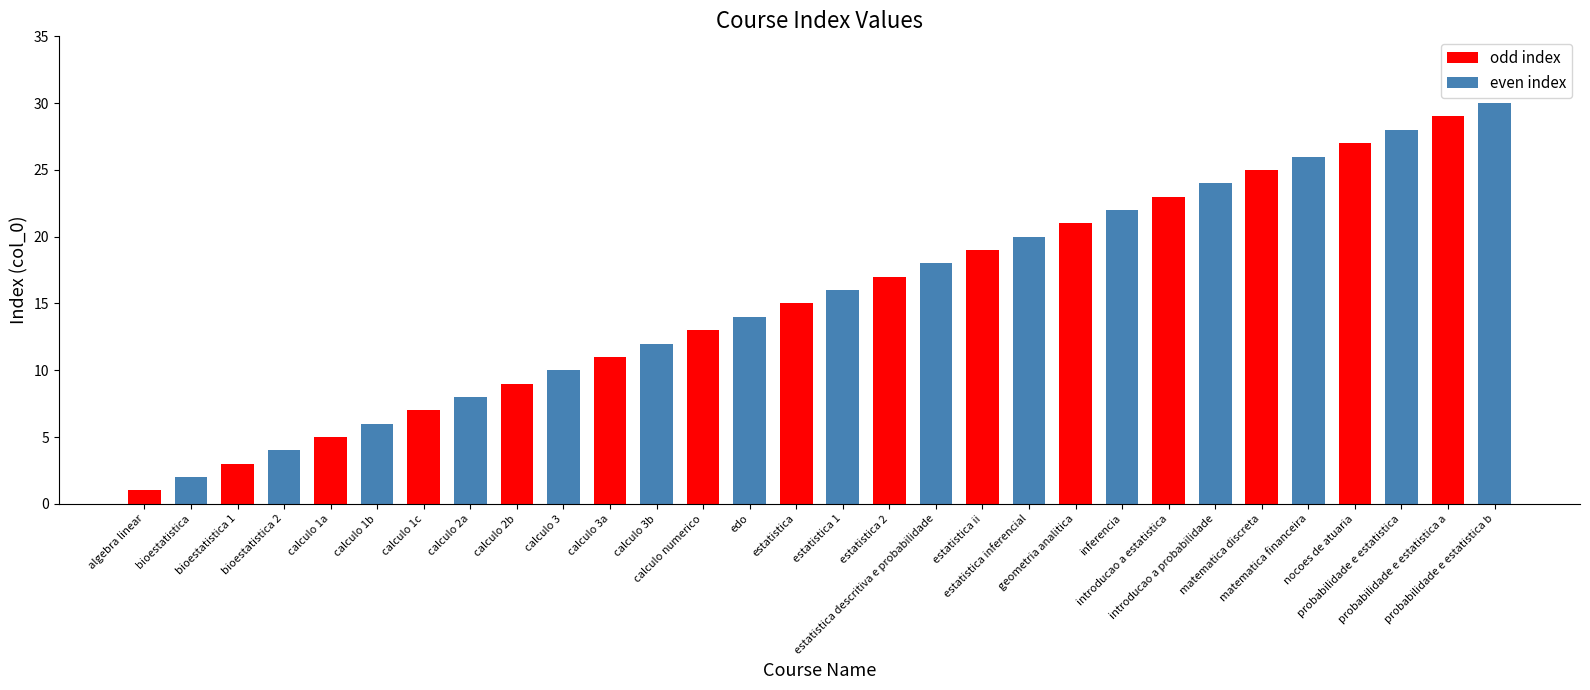

What is the greatest value displayed?

30